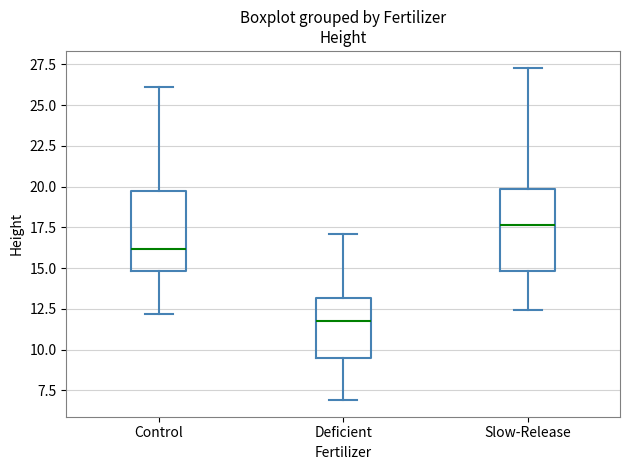

Reading left to right, transcribe this box plot: for each box, give where its median line is, the range the box spans, and where its two whiskers end, as read against the y-axis. The values are not printed on the chart, so give them approximately, as read against the axis.

Control: median 16.0, box 15.0 to 19.5, whiskers 12.0 to 26.0
Deficient: median 12.0, box 9.5 to 13.0, whiskers 7.0 to 17.0
Slow-Release: median 17.5, box 15.0 to 20.0, whiskers 12.5 to 27.5